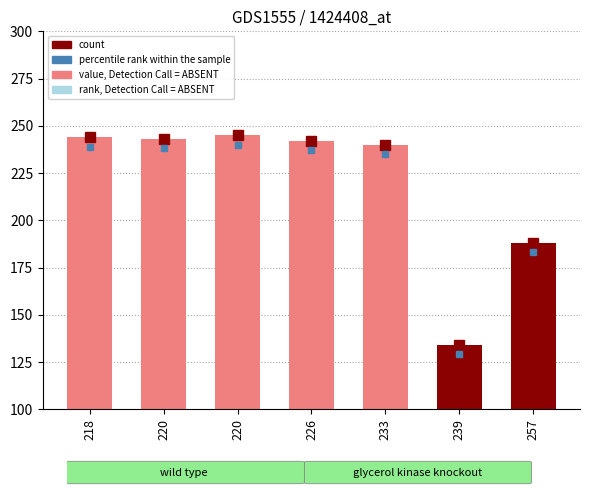

List the labels in order of value, largest first.

220, 218, 220, 226, 233, 257, 239